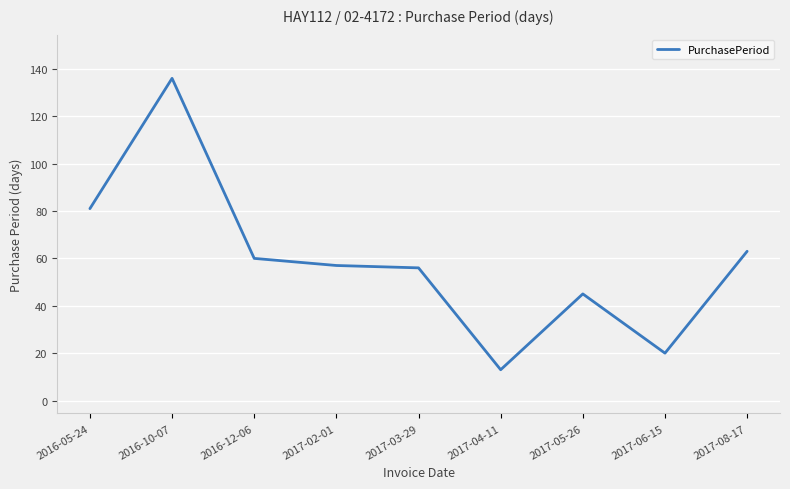

The chart shows a value of 235 at 2016-10-07. True or false?

False